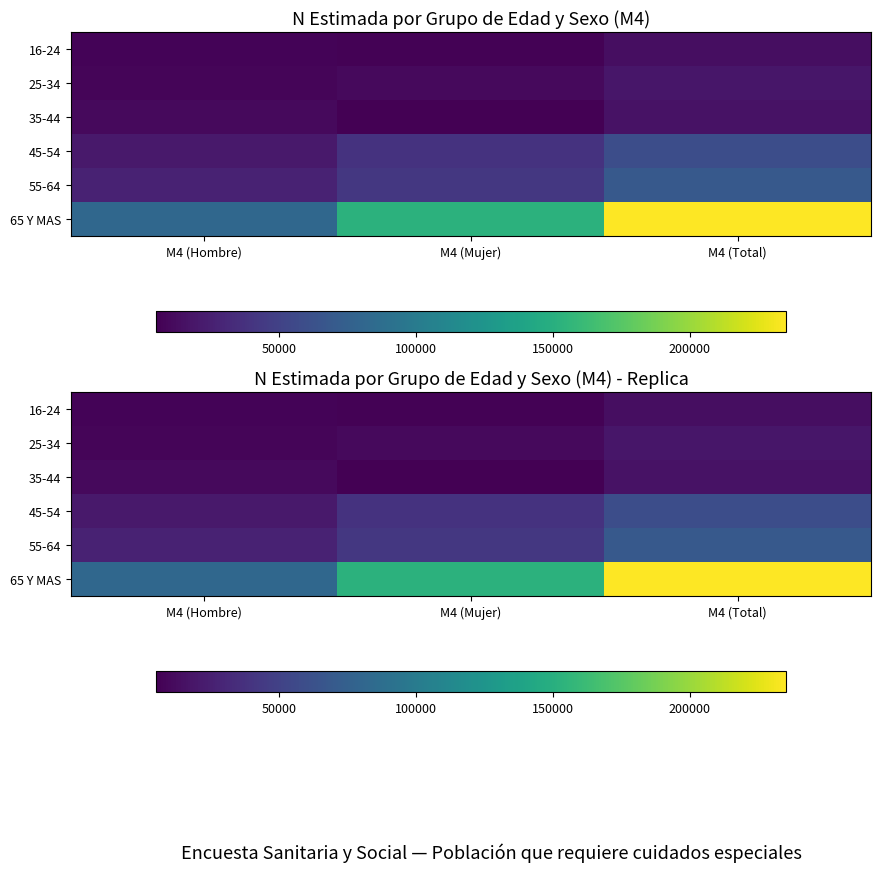

How many categories are shown in the chart?

3